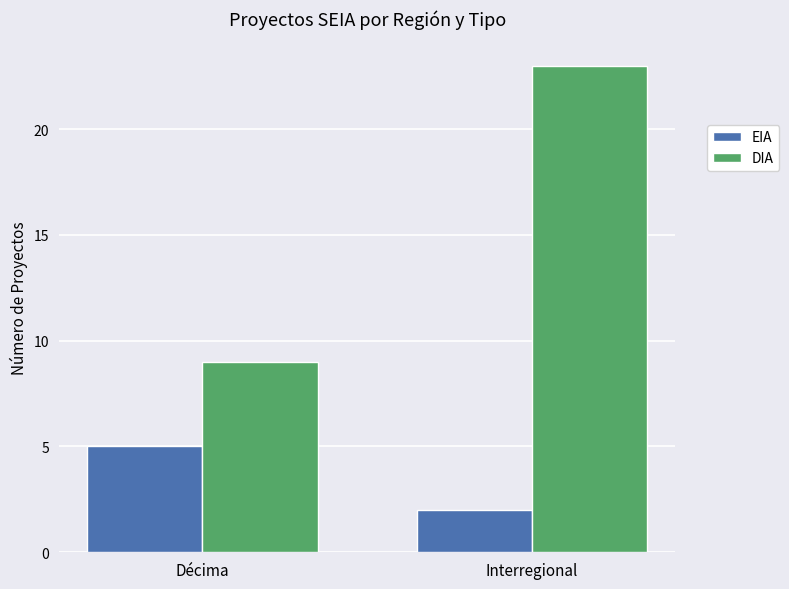

Count the EIA values in the range 2 to 5.

2